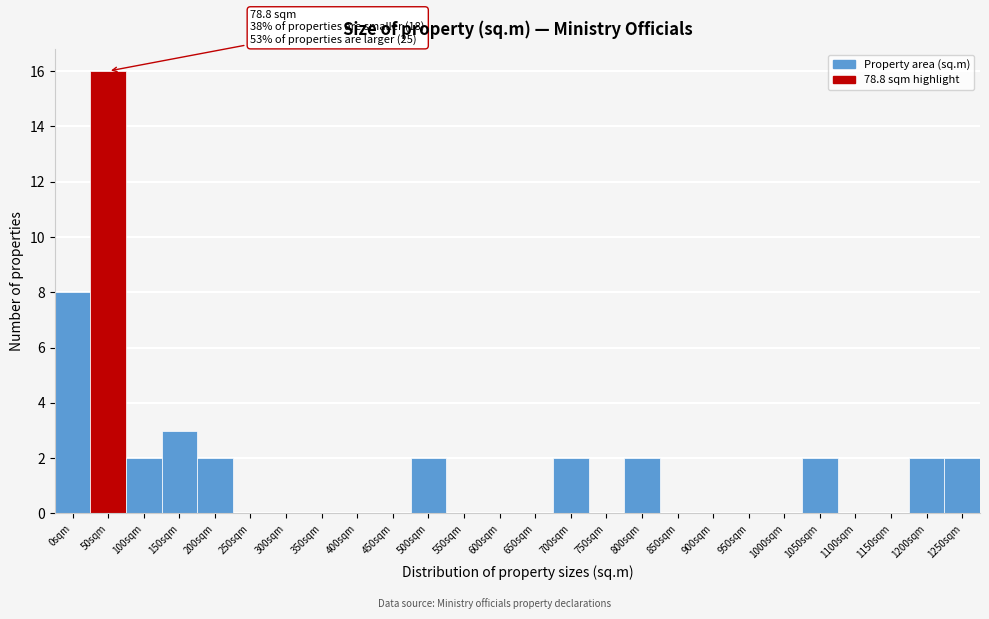

Reading left to right, transcribe all the data shown in this chart.

0sqm=8	50sqm=16	100sqm=2	150sqm=3	200sqm=2	250sqm=0	300sqm=0	350sqm=0	400sqm=0	450sqm=0	500sqm=2	550sqm=0	600sqm=0	650sqm=0	700sqm=2	750sqm=0	800sqm=2	850sqm=0	900sqm=0	950sqm=0	1000sqm=0	1050sqm=2	1100sqm=0	1150sqm=0	1200sqm=2	1250sqm=2